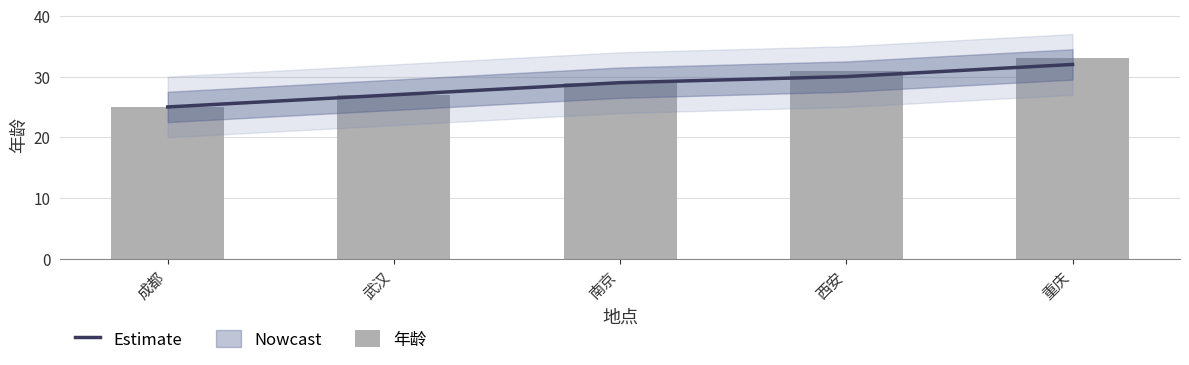

At how many categories does at least one series exceed 30?

2